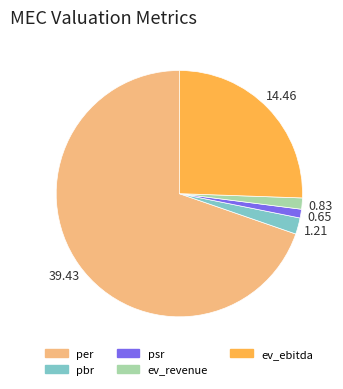

Is it true that ev_revenue is 1% of the pie?

True